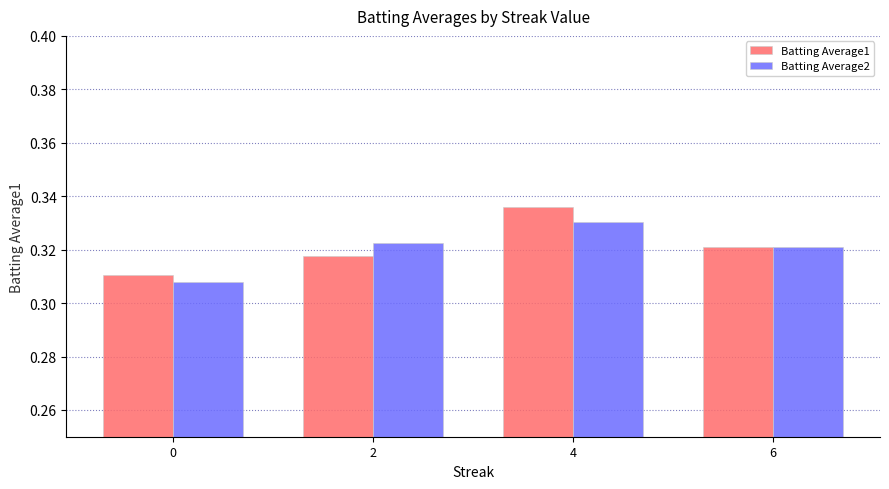

List the series in order of their peak value, highest first.

Batting Average1, Batting Average2